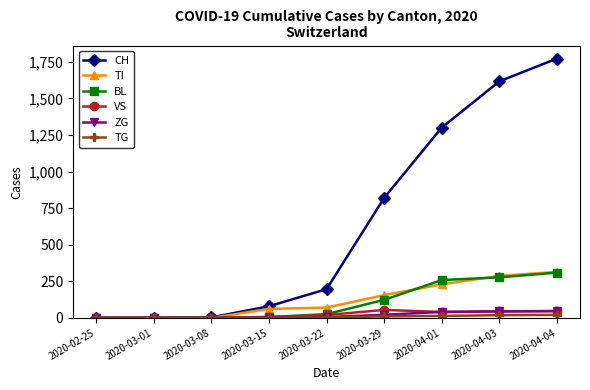

Count the TI values in the range 0 to 229.

7